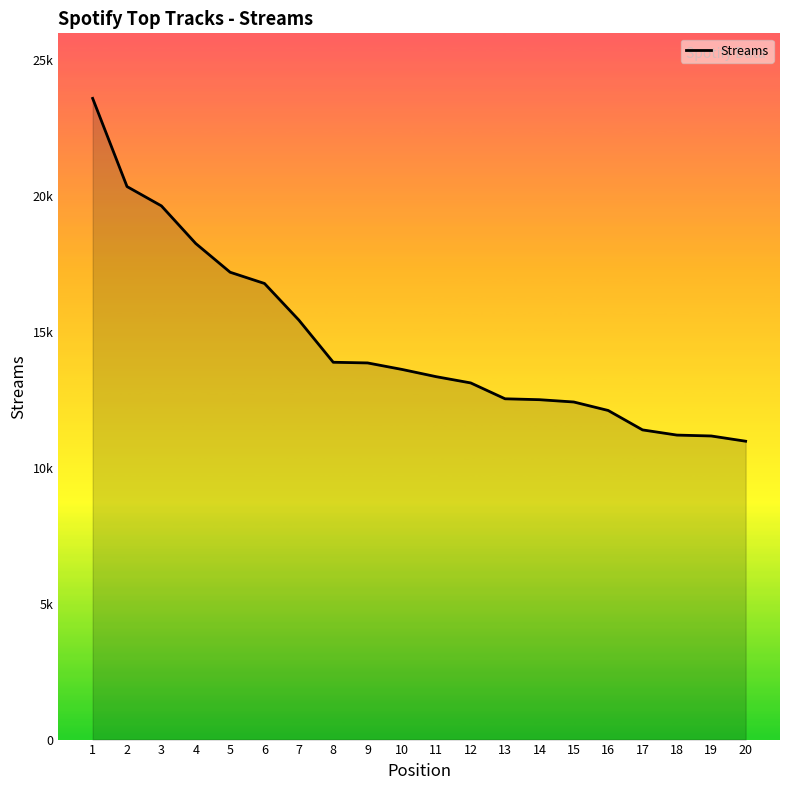

What is the ratio of the value at 9 to the value at 11?

1.0